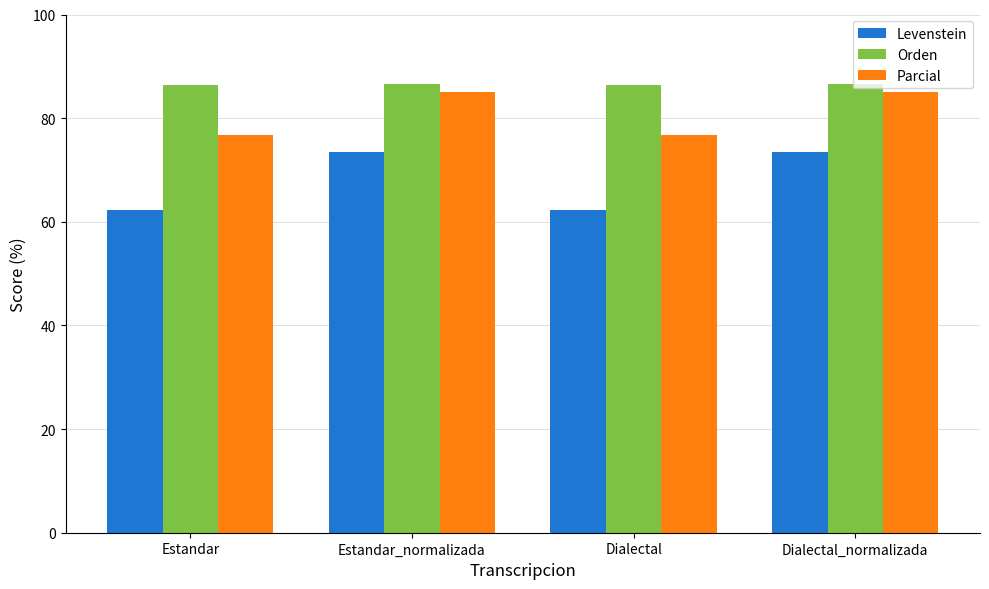

What is the total value across all series at Estandar?

225.3